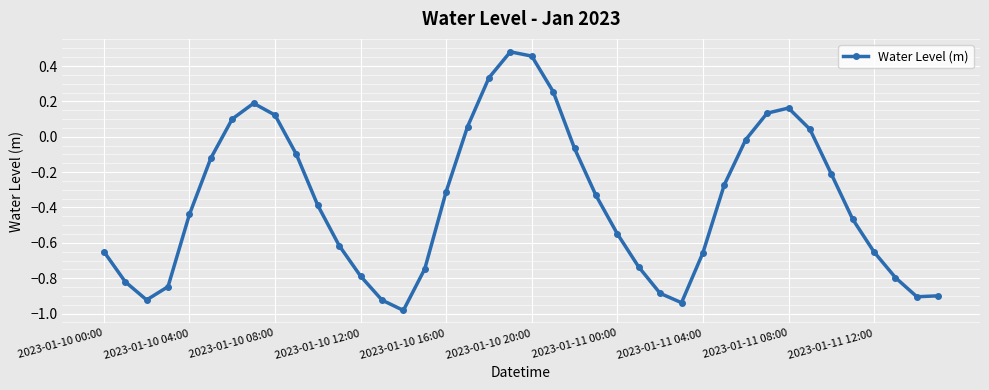

True or false: the data has more than 2 interior local peaks.

True